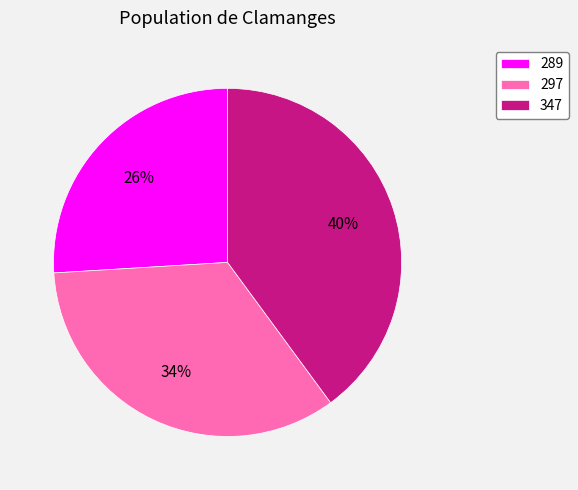

Does 289 account for over 50% of the chart?

No